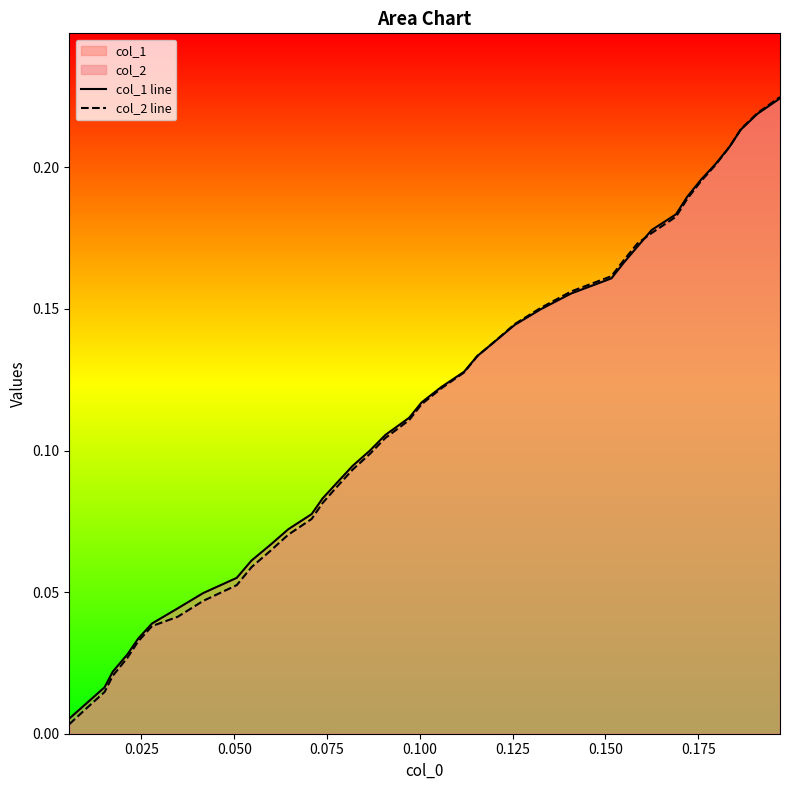

Rank the series by their average value, from lowest to highest.

col_2 line, col_1 line